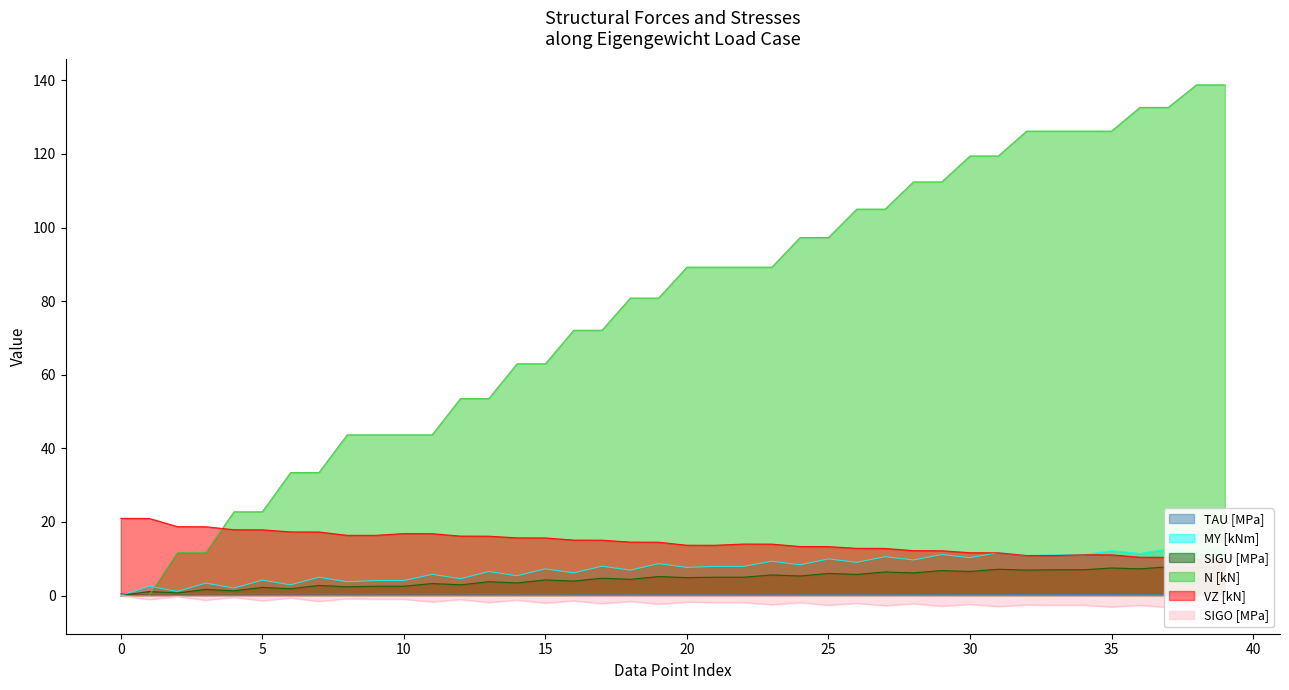

True or false: N [kN] has a value of 173.7 at 30.

False